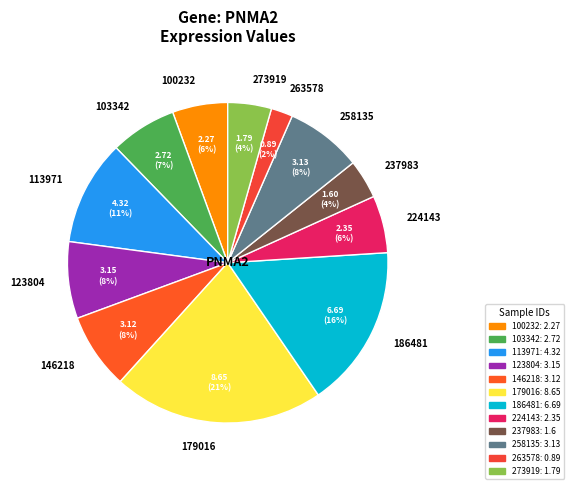

Is there a majority slice in this chart?

No